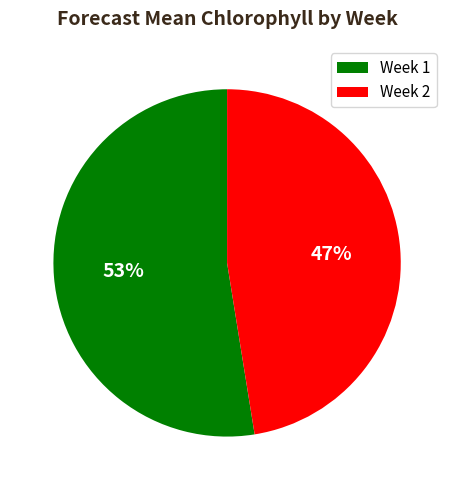

What is the ratio of the value at Week 1 to the value at Week 2?

1.1